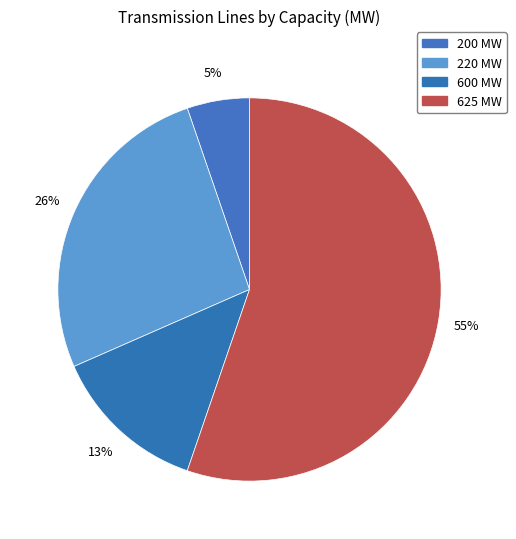

How many slices are in this pie chart?

4